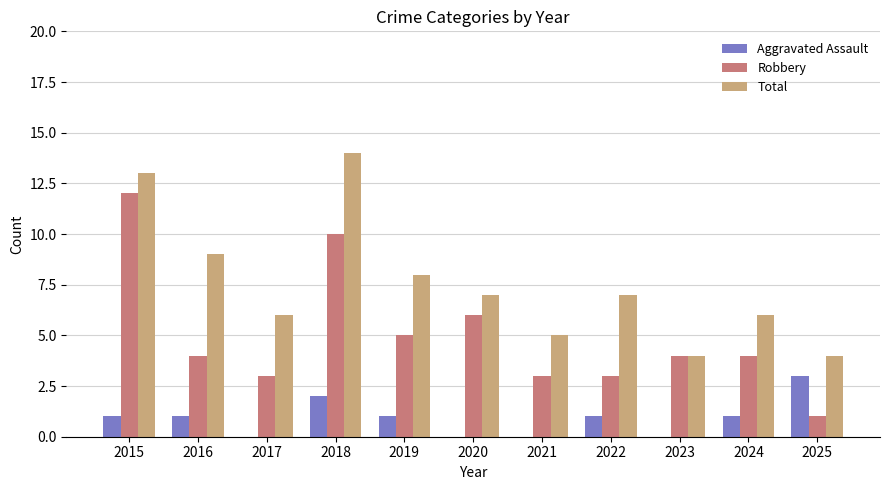

How many groups of bars are there?

11